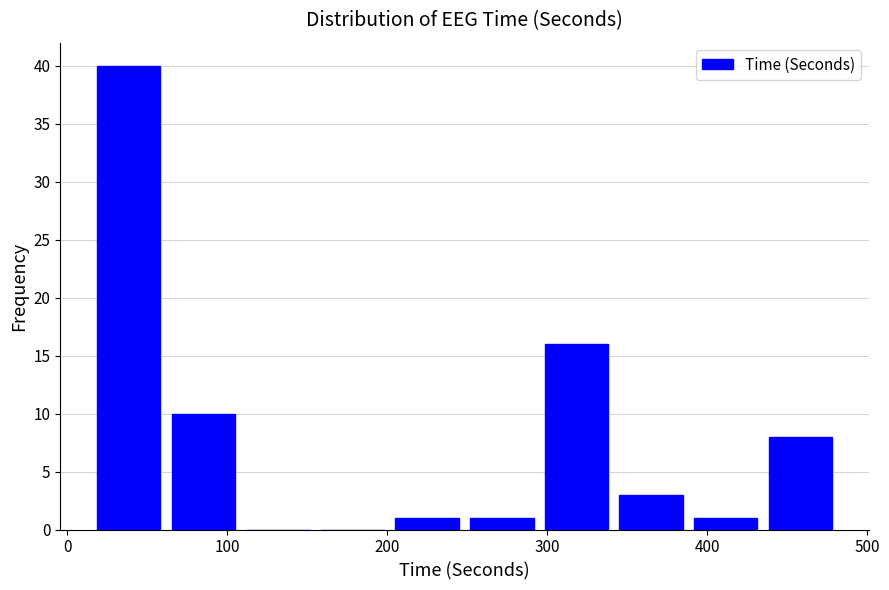

How tall is the bar that spans 430 to 480 on the x-axis? Neither the bar edges nor the heights are printed on the chart, so give them approximately, as read against the axes.

8